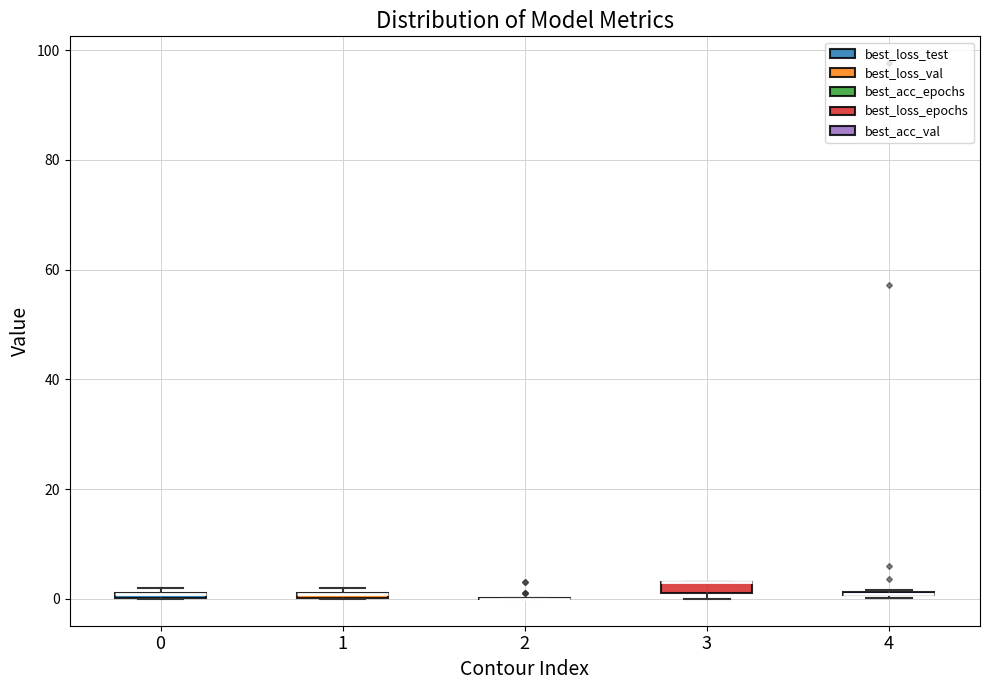

Where is the lower edge of the box at x = 0 on the y-axis? The values are not printed on the chart, so give them approximately, as read against the axis.

0